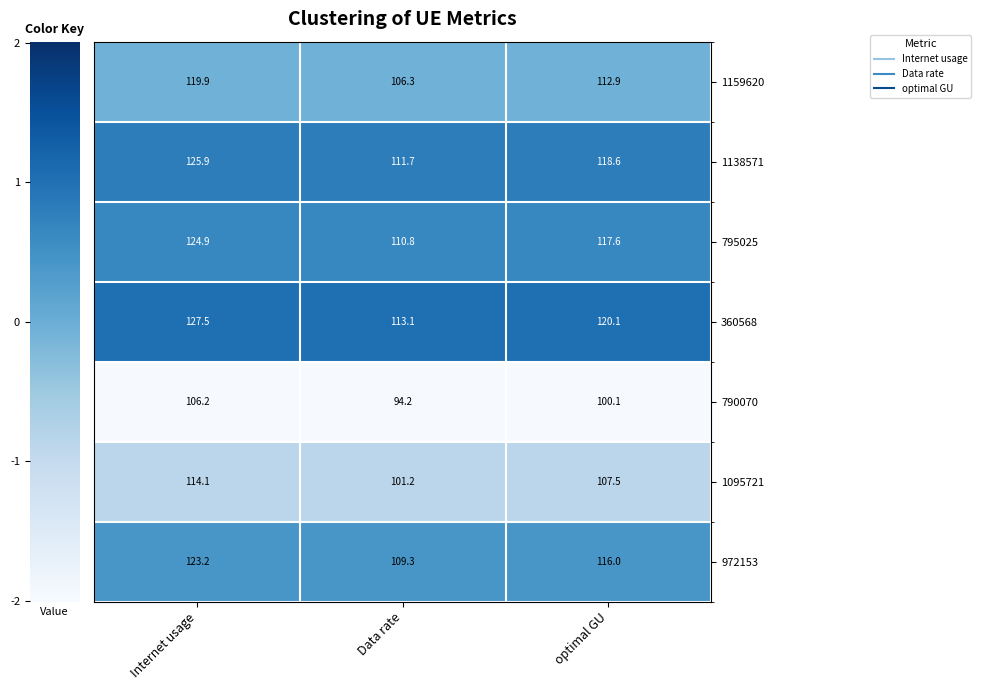

At which category is the sum across all series the highest?

Internet usage